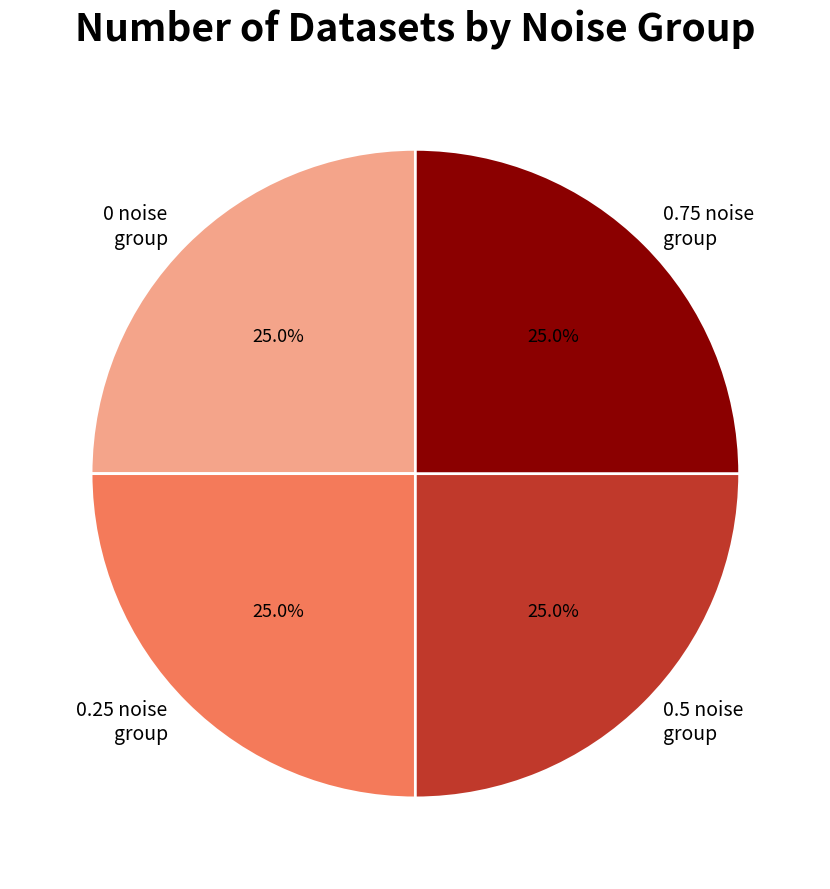

What is the total percentage of 0.5 noise group and 0.25 noise group?

50.0%